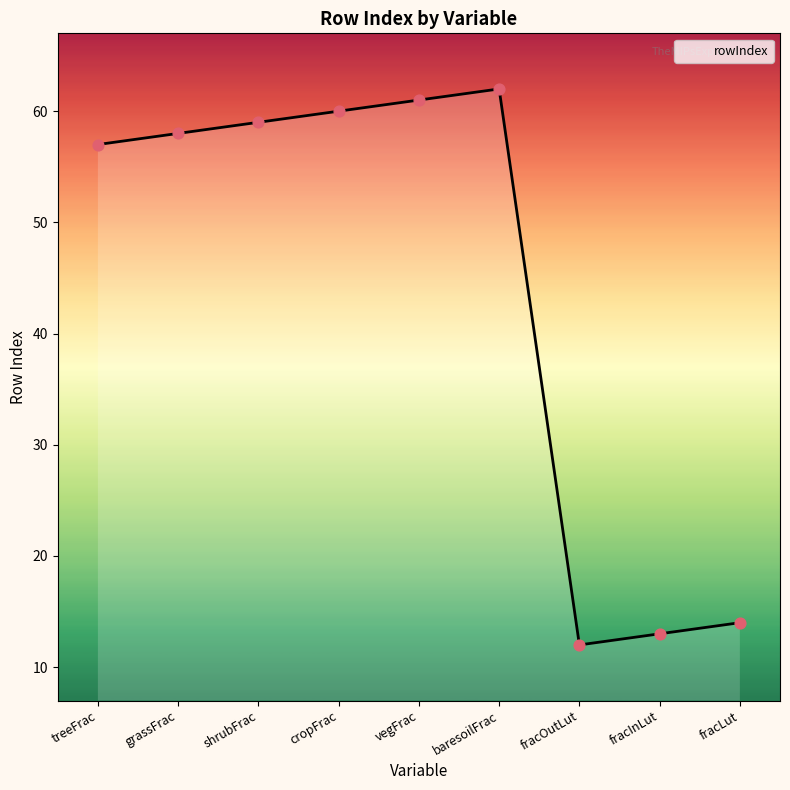

What is the change in value from vegFrac to fracLut?

-47